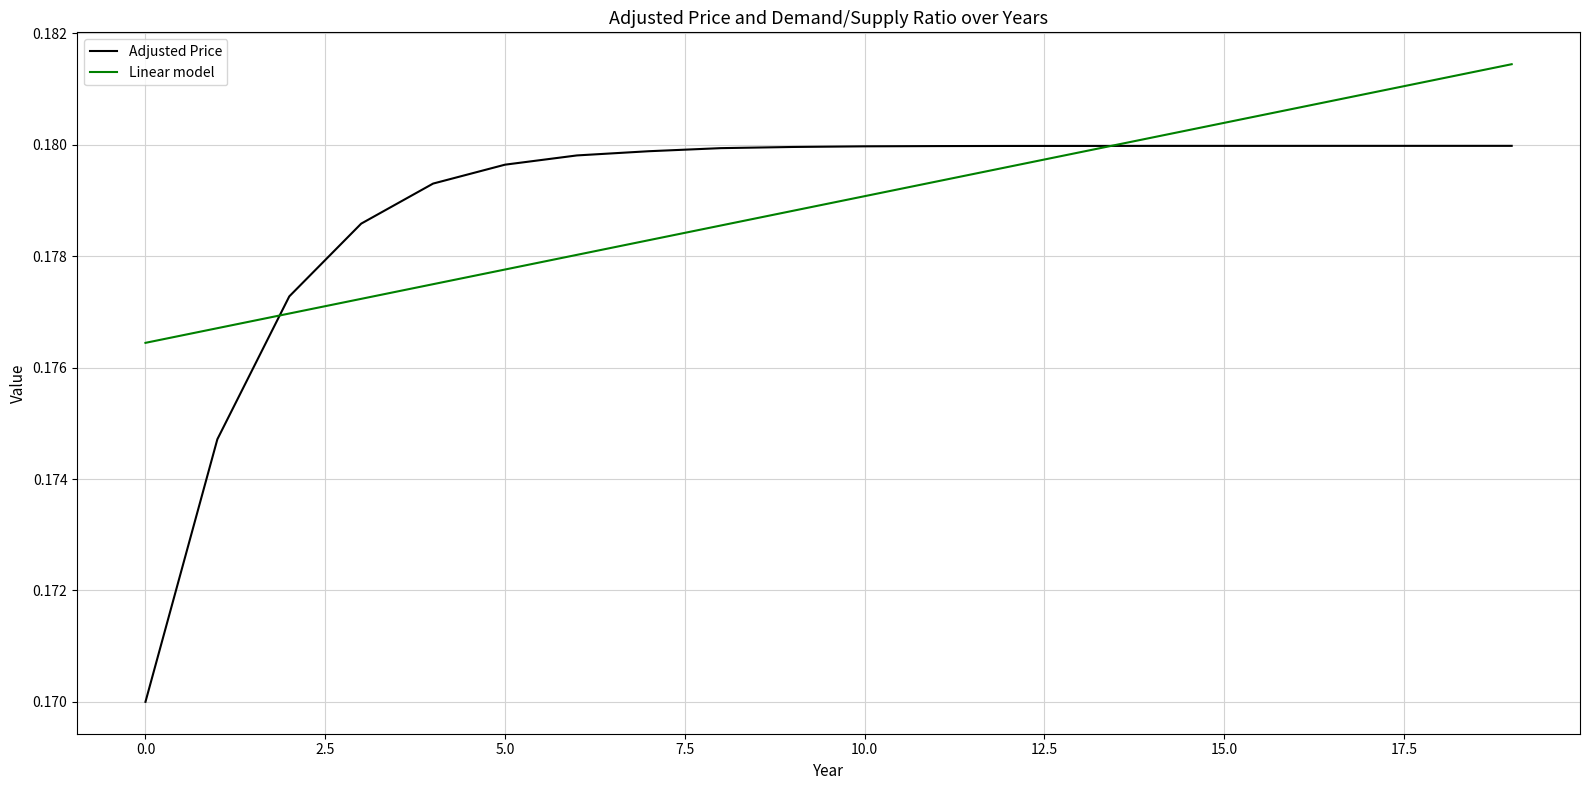

Which series has the largest range (max minus min)?

Adjusted Price